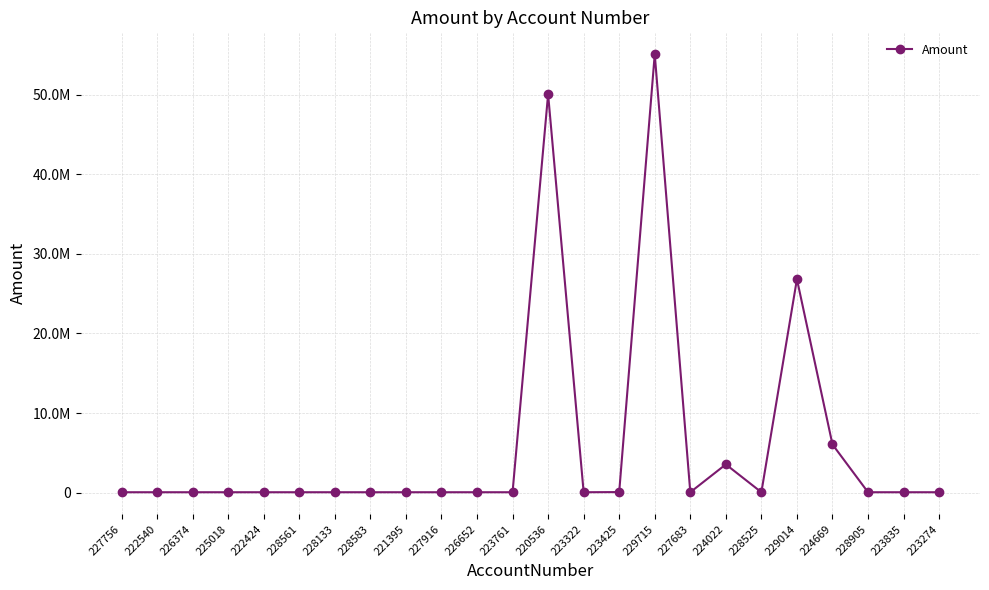

What is the value of the 4th point from the left?

50000